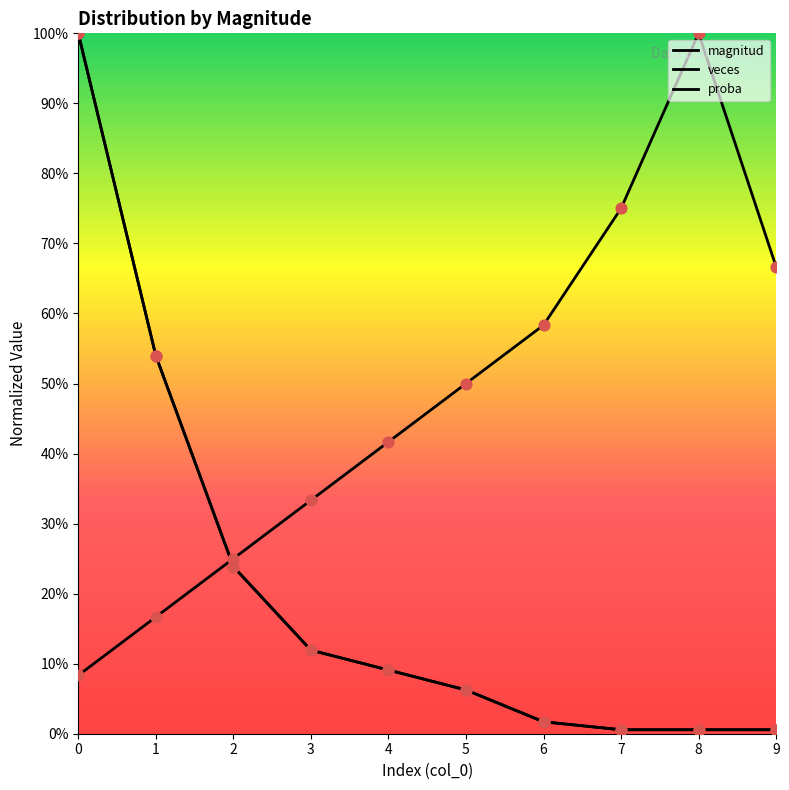

What are all the series names shown in the legend?

magnitud, veces, proba